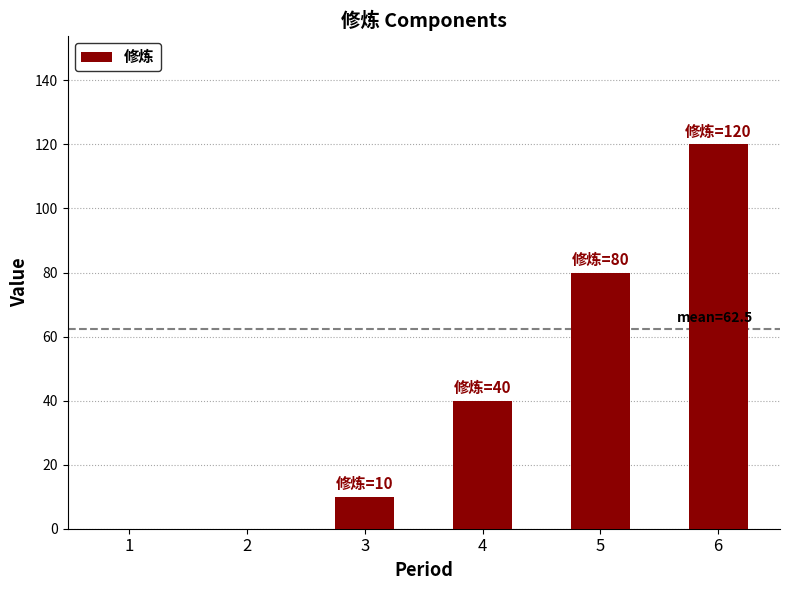

The chart shows a value of 0 at 2. True or false?

True